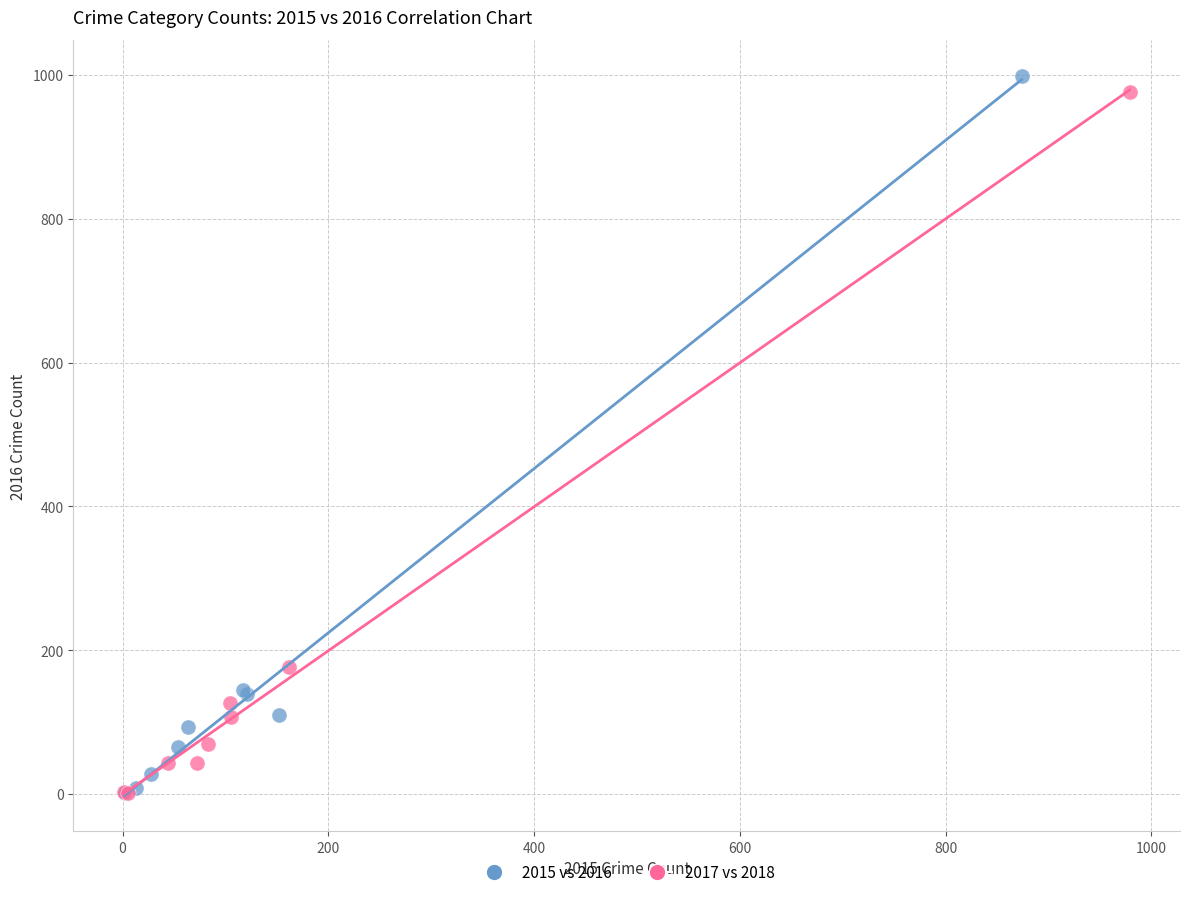

Which series has the largest Y range (max minus min)?

2015 vs 2016